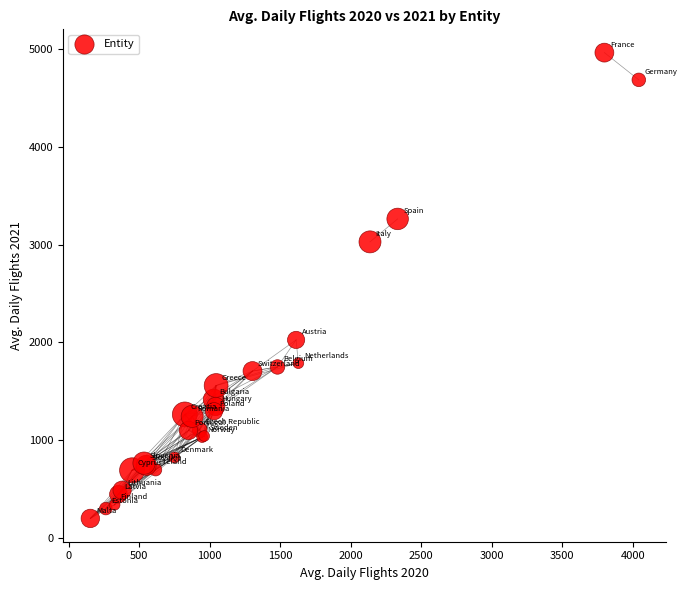

What Y value in the scatter plot is closest to 2583?

3030